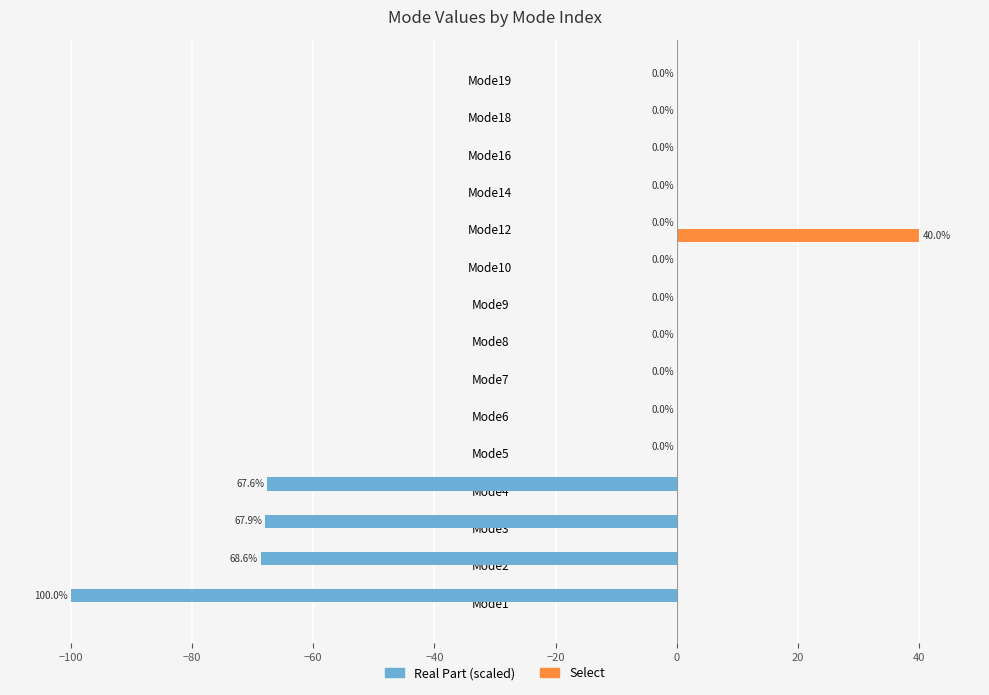

How many values in Select are above zero?

1